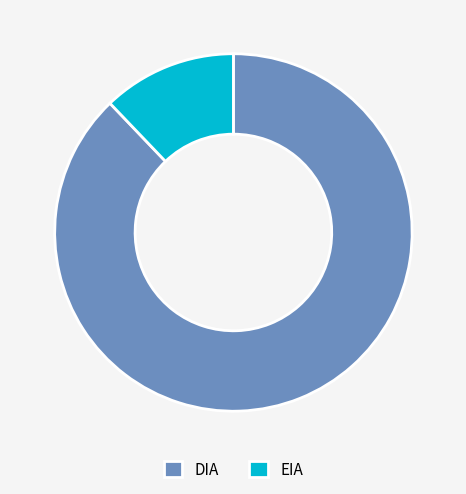

Is there any slice that represents more than half of the pie?

Yes